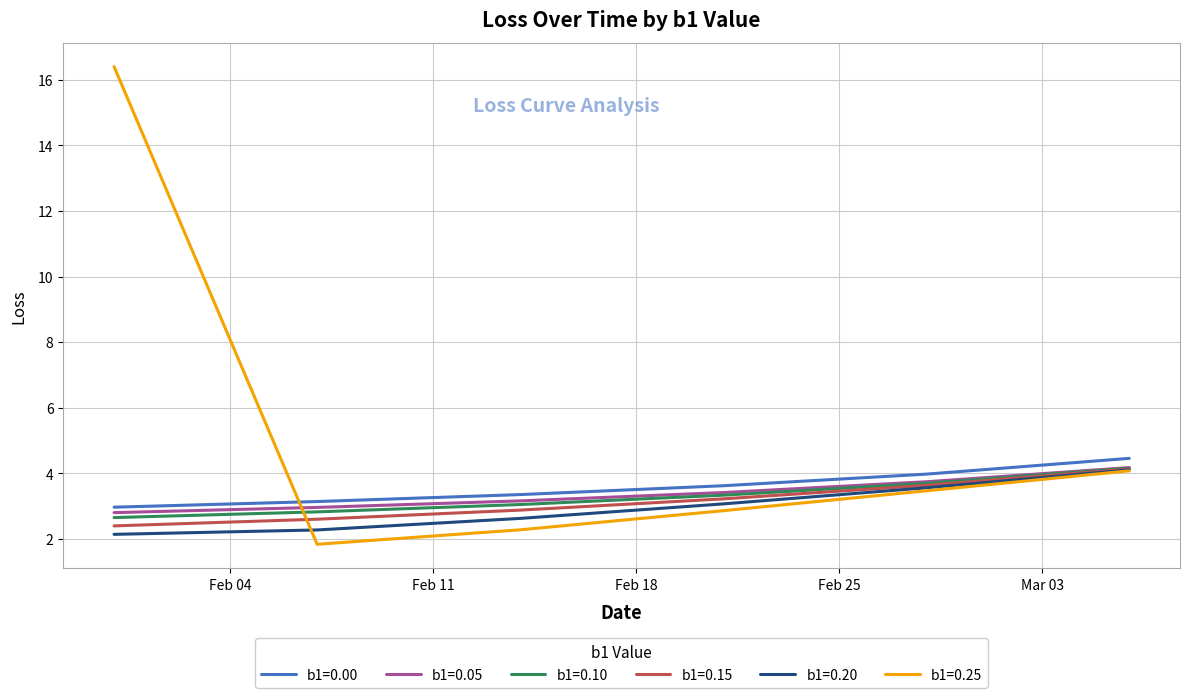

Does the chart have visible grid lines?

Yes